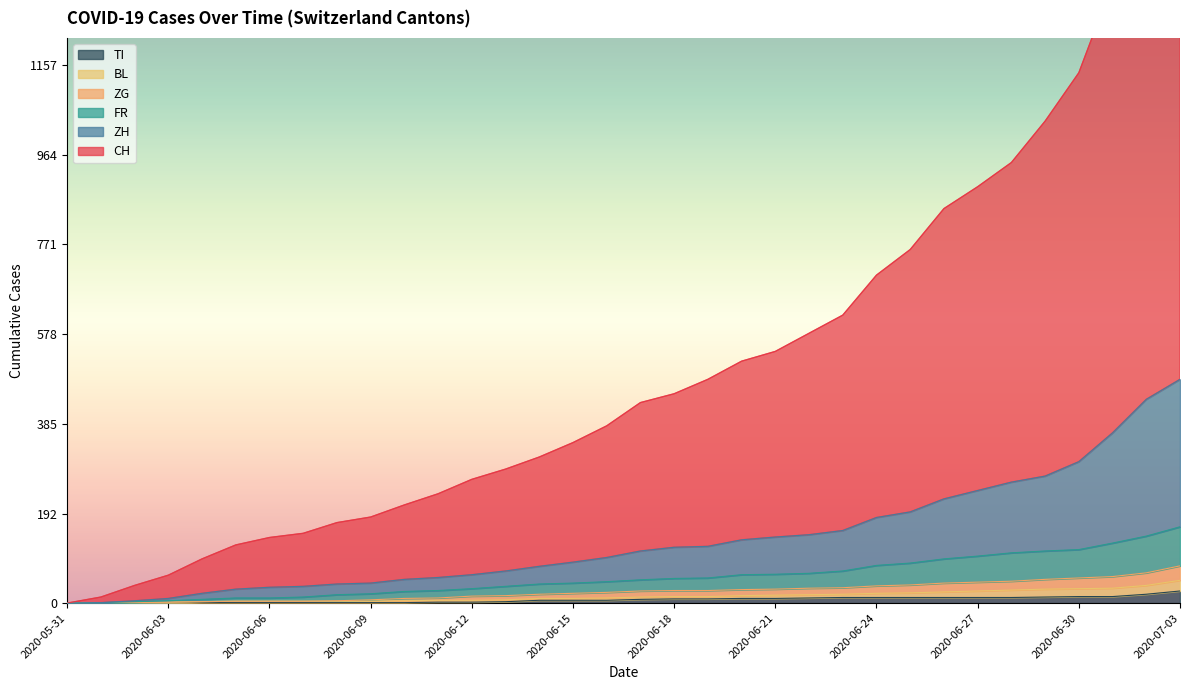

List the labels in order of TI value, smallest first.

2020-05-31, 2020-06-01, 2020-06-02, 2020-06-03, 2020-06-04, 2020-06-05, 2020-06-06, 2020-06-07, 2020-06-08, 2020-06-09, 2020-06-10, 2020-06-11, 2020-06-12, 2020-06-13, 2020-06-14, 2020-06-15, 2020-06-16, 2020-06-17, 2020-06-18, 2020-06-19, 2020-06-20, 2020-06-21, 2020-06-22, 2020-06-23, 2020-06-24, 2020-06-25, 2020-06-26, 2020-06-27, 2020-06-28, 2020-06-29, 2020-06-30, 2020-07-01, 2020-07-02, 2020-07-03